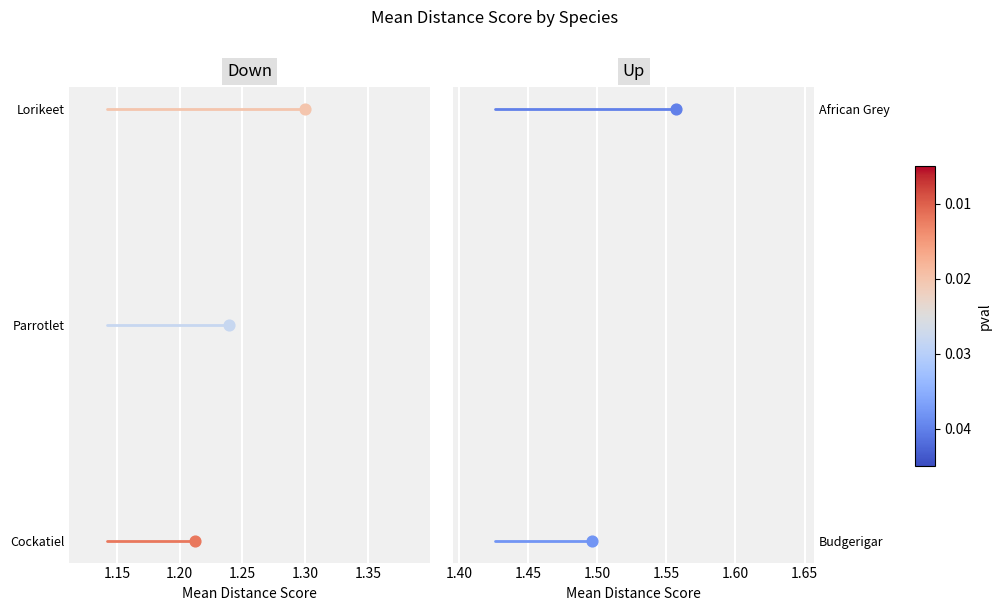

Which series contains the lowest Y value?

Cockatiel